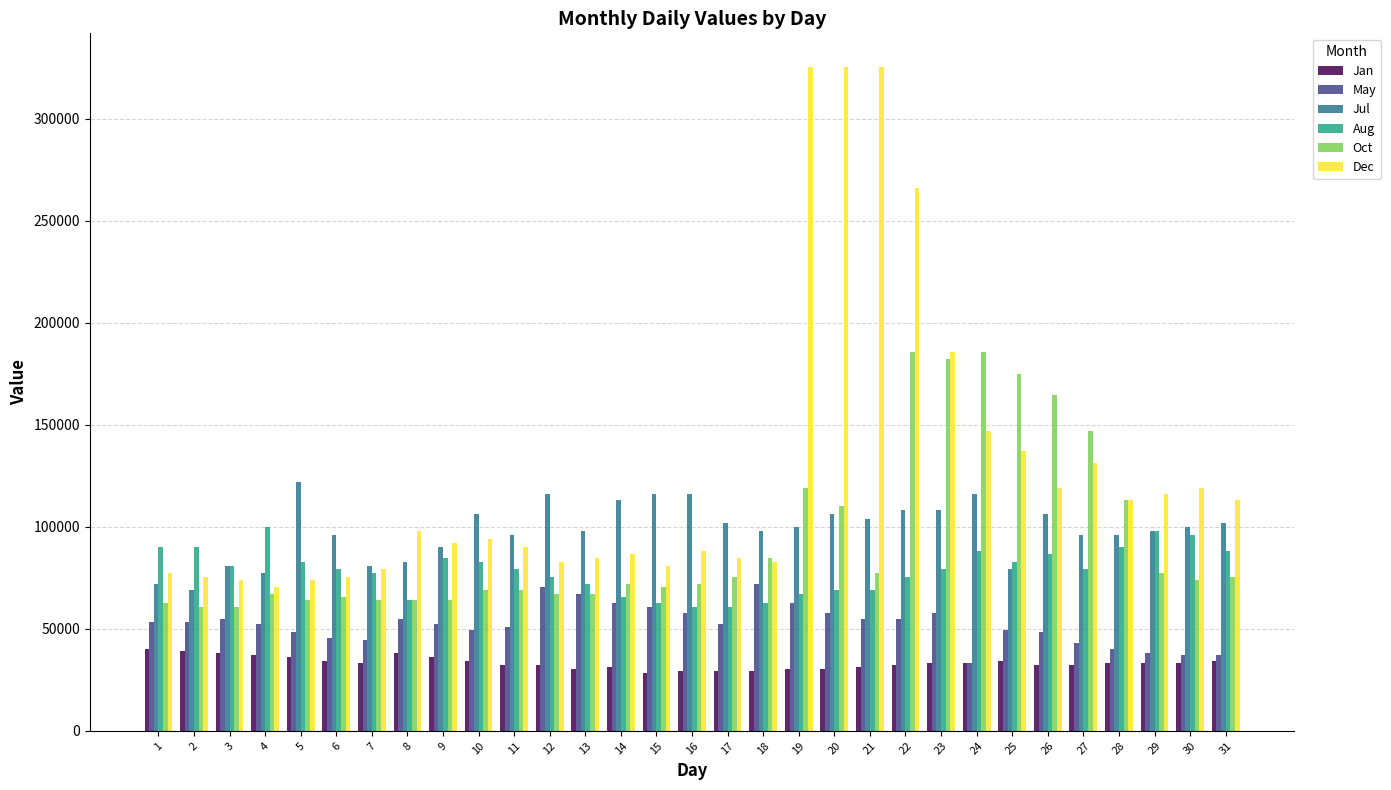

How many values in the Jul series are below 100000?

15